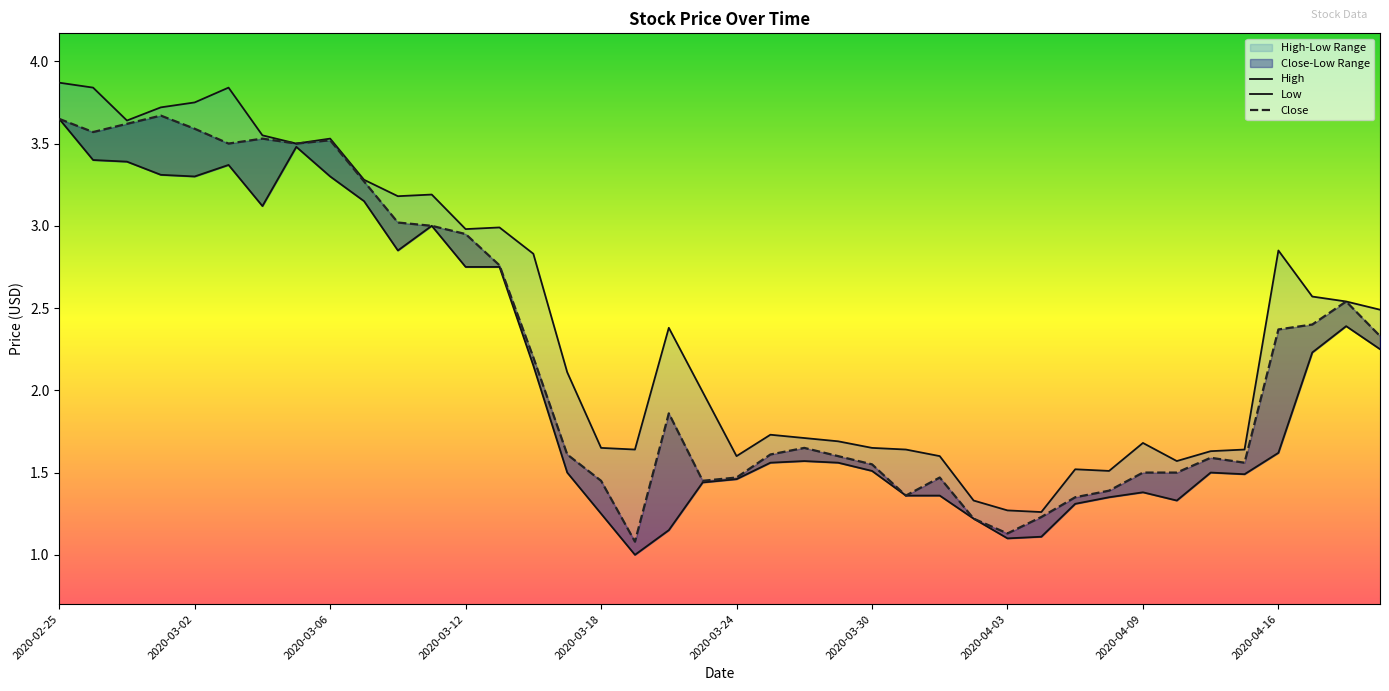

What position from the right is 2020-03-27?

17